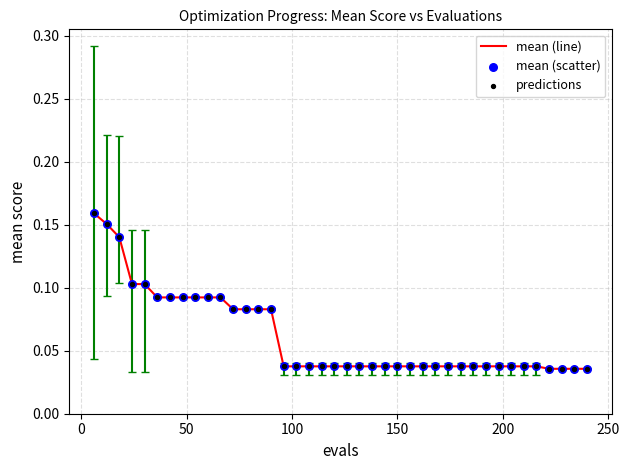

Is this an area chart (filled region under the line)?

No